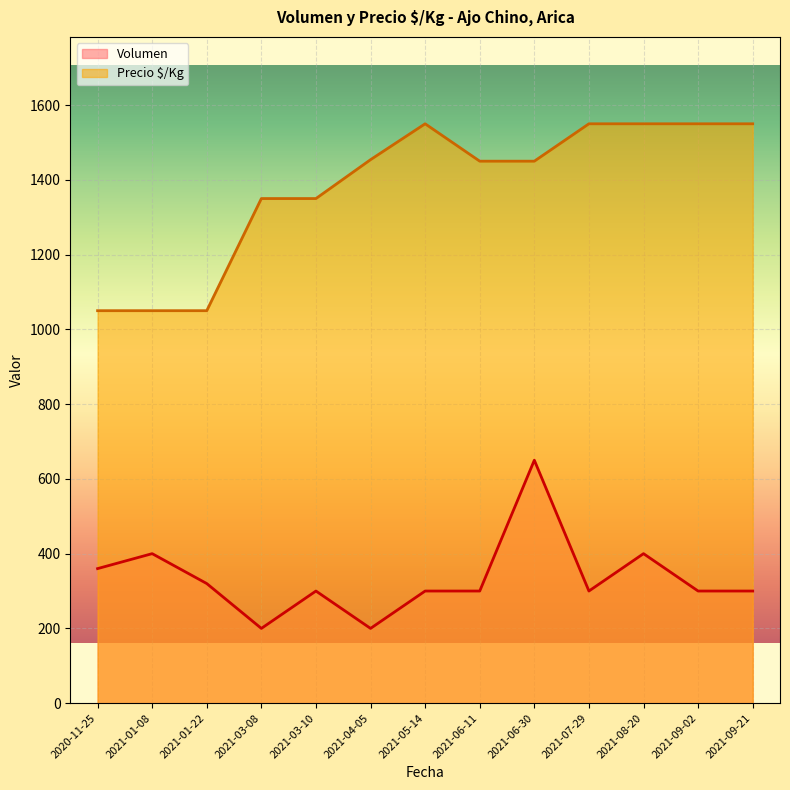

Which series has the largest range (max minus min)?

Precio $/Kg